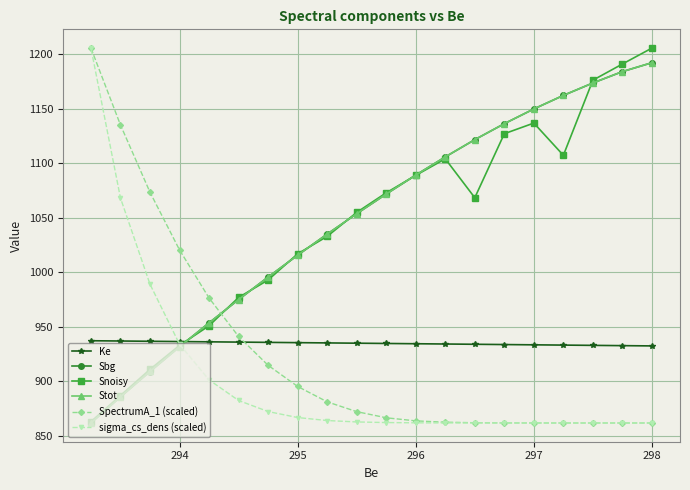

How many data points in Stot are less than 1071?

10